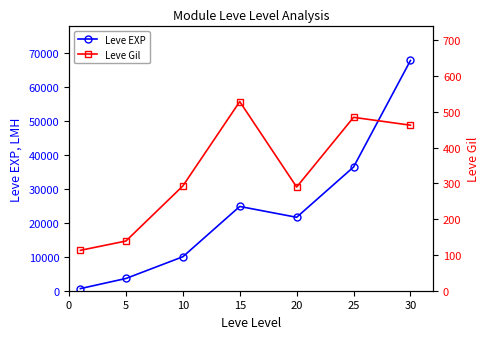

What is the maximum value shown in the chart?

67730